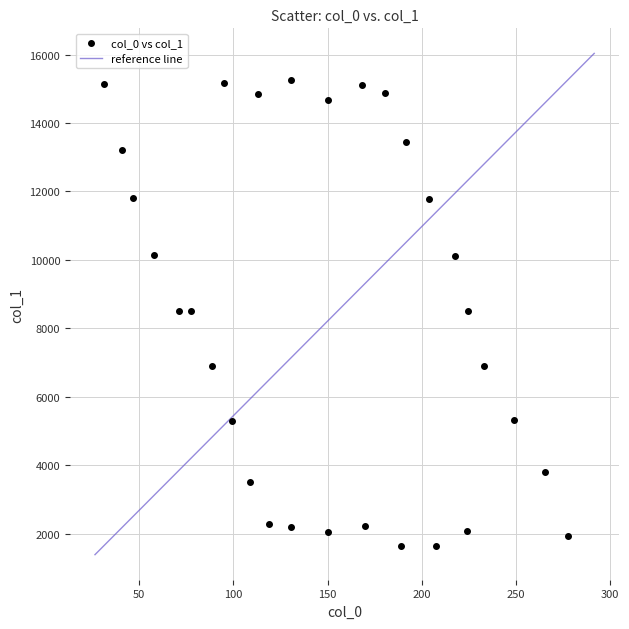

What is the range of X values (max minus min)?

246.7